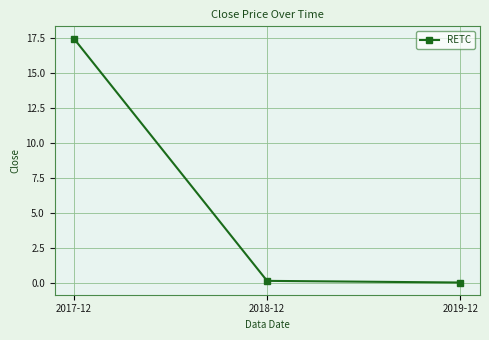

What value does the data have at 2018-12?

0.1